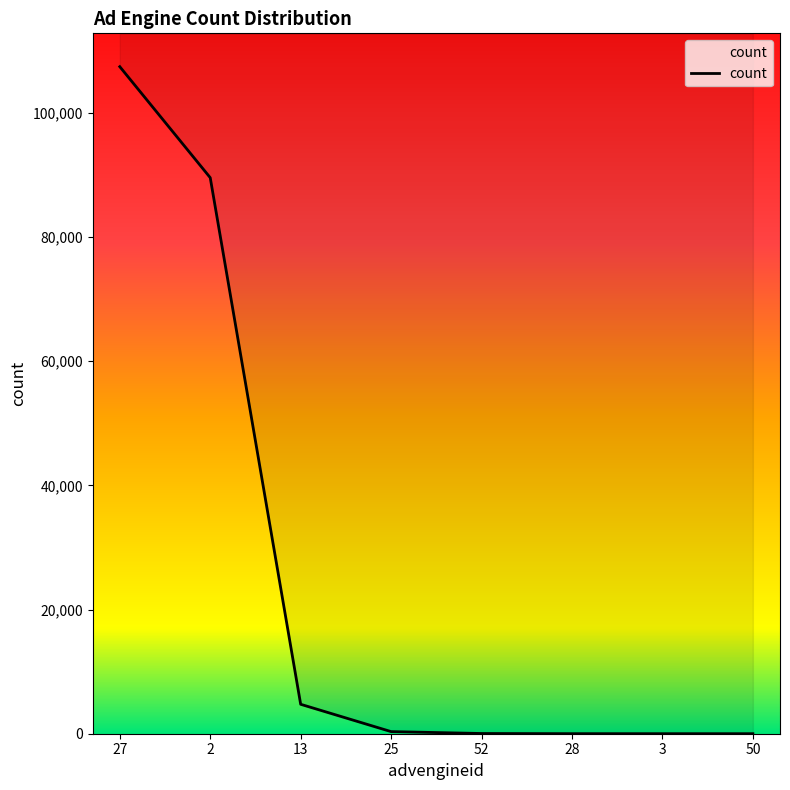

Rank the categories by value from lowest to highest.

50, 3, 28, 52, 25, 13, 2, 27